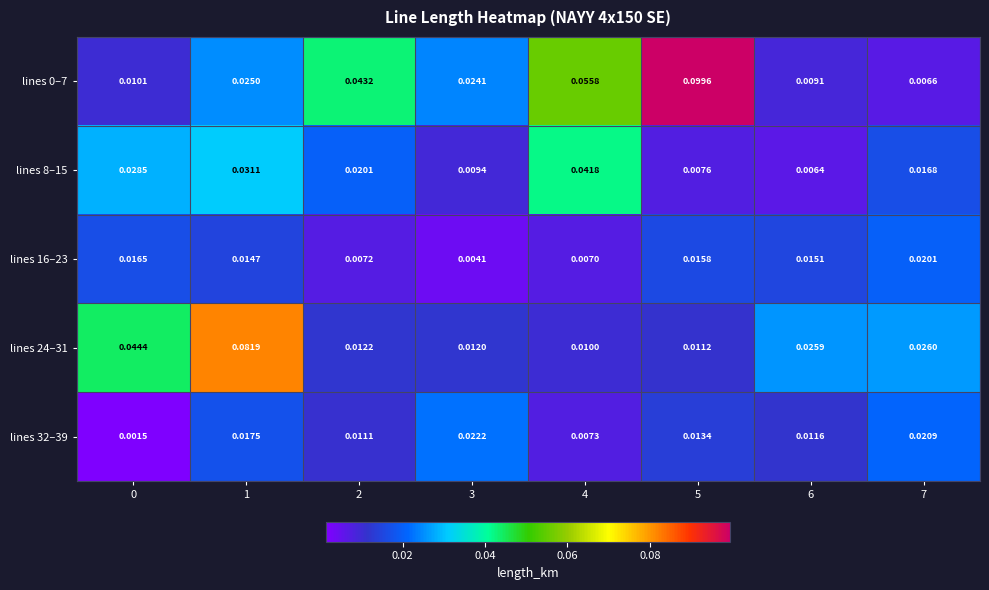

How many series are shown in this chart?

5